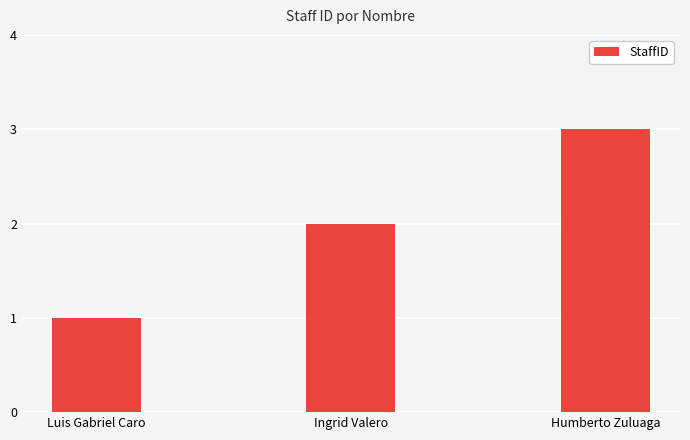

Rank the categories by value from highest to lowest.

Humberto Zuluaga, Ingrid Valero, Luis Gabriel Caro